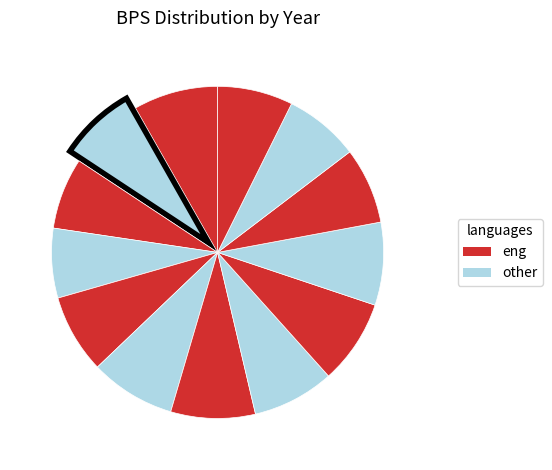

Count the number of slices in the pie.

13